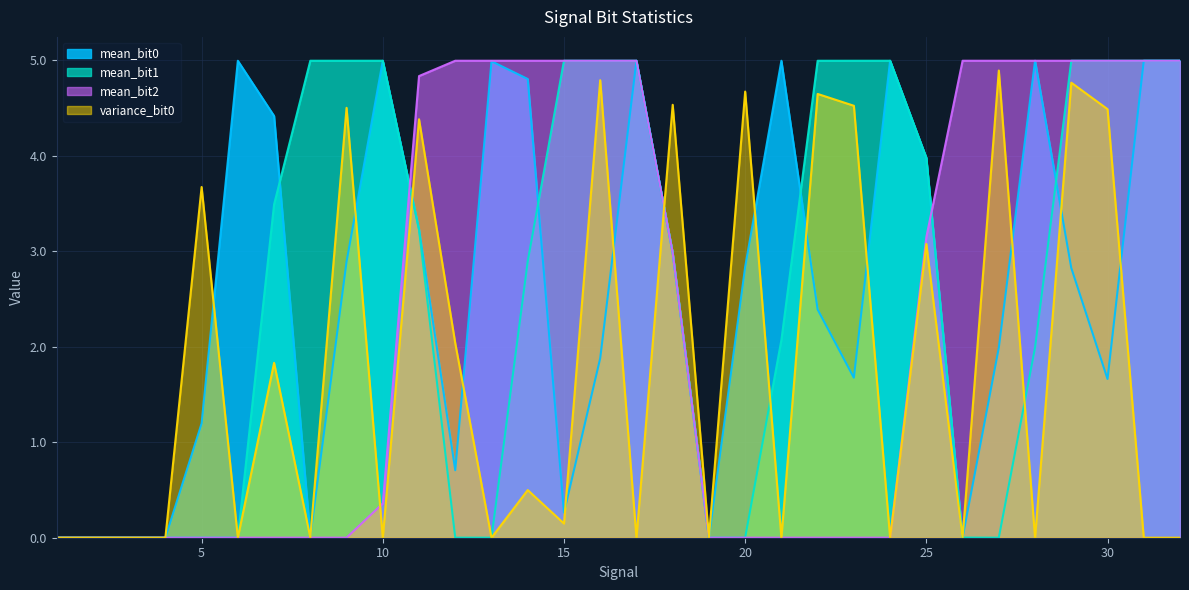

What is the sum of the mean_bit0 values at 26 and 12?

0.7